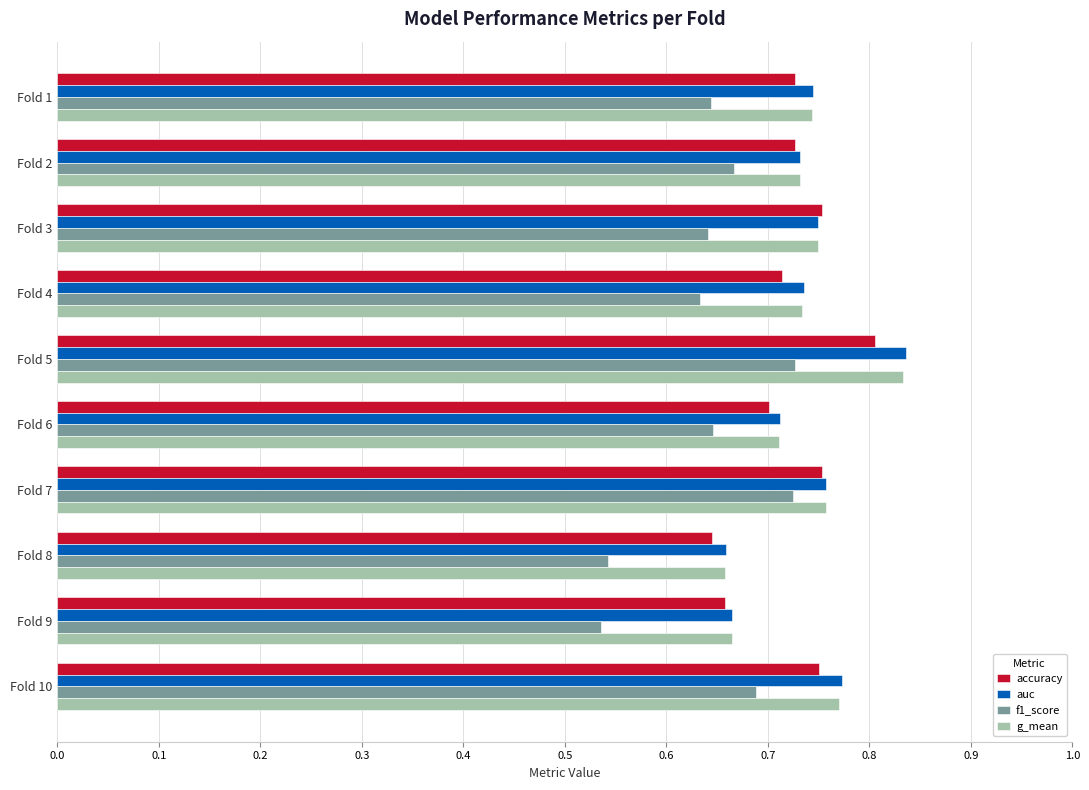

Which category has the highest value across all series?

Fold 5